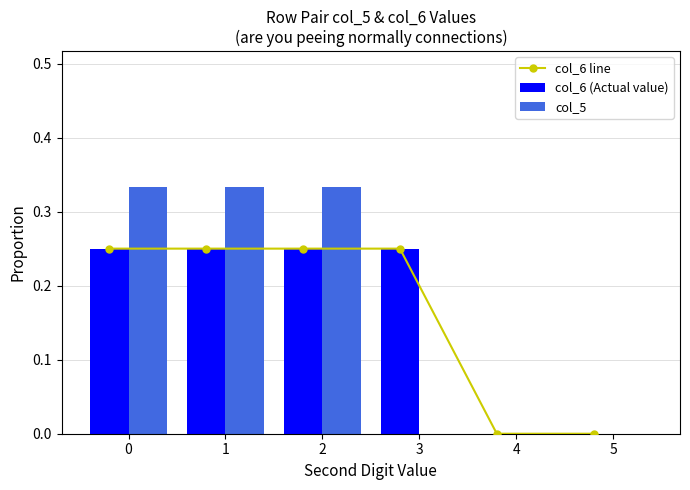

How many positive values does the col_6 (Actual value) series have?

4